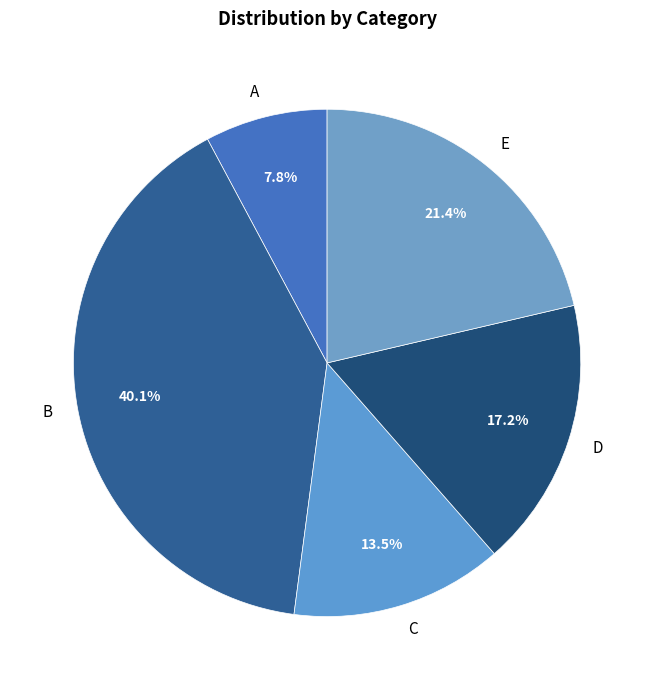

To the nearest percent, what is the combined percentage of B and A?

48%